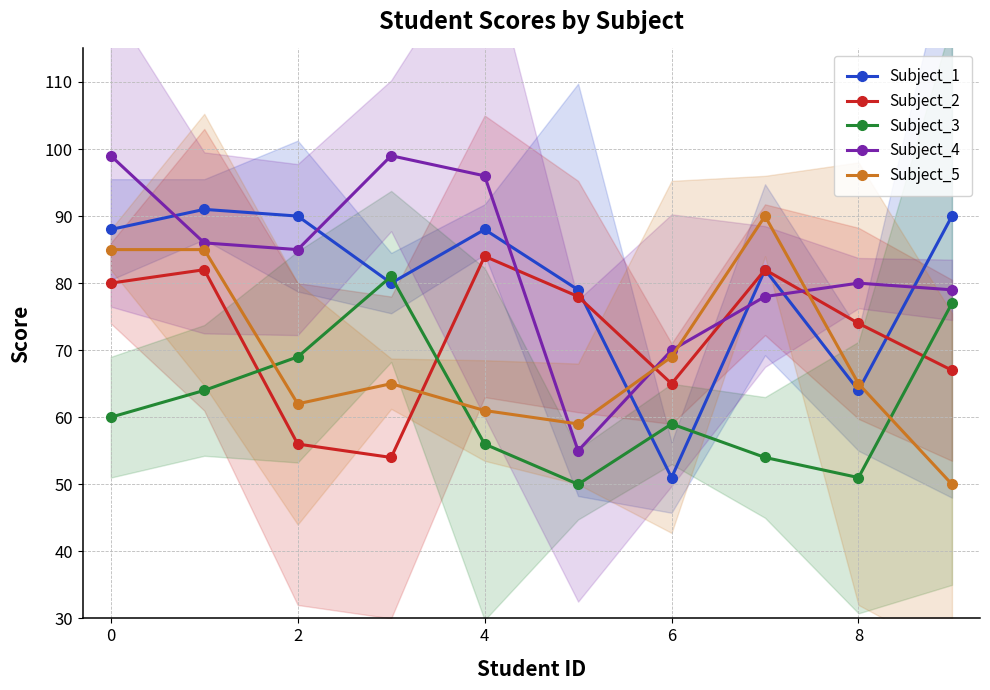

What is the difference between the Subject_4 values at 8 and 7?

2